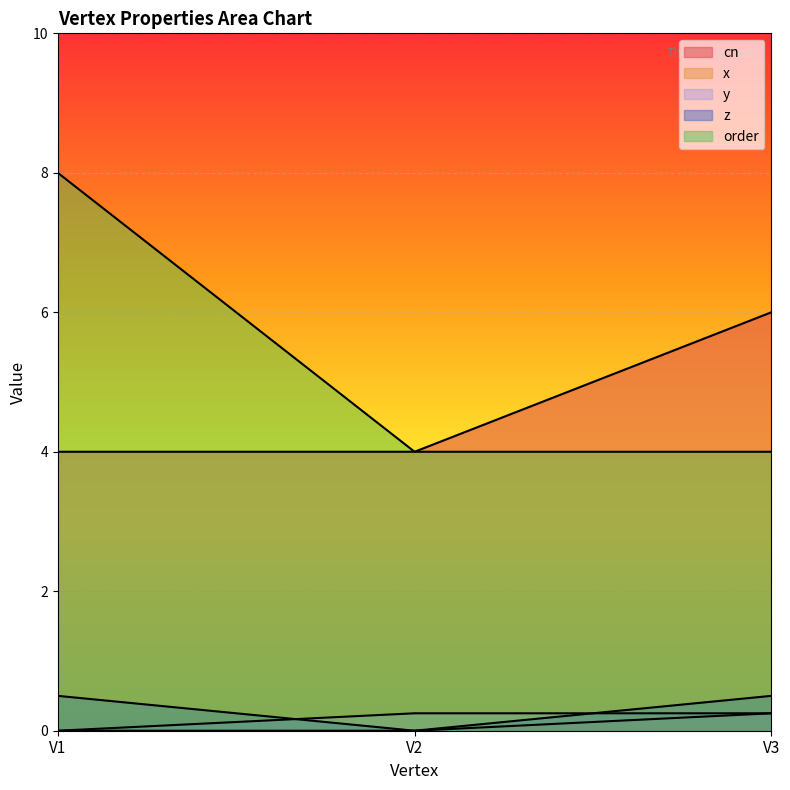

What is the average value of the z series?

0.3